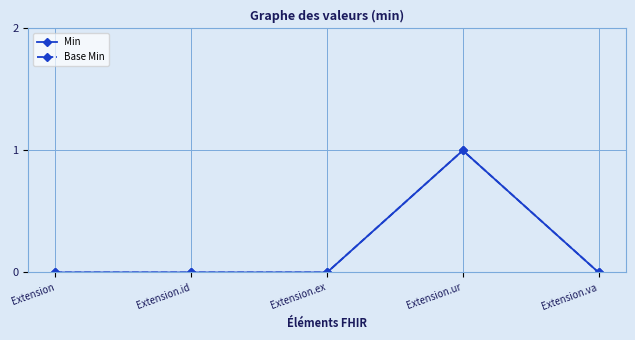

Is this an area chart (filled region under the line)?

No